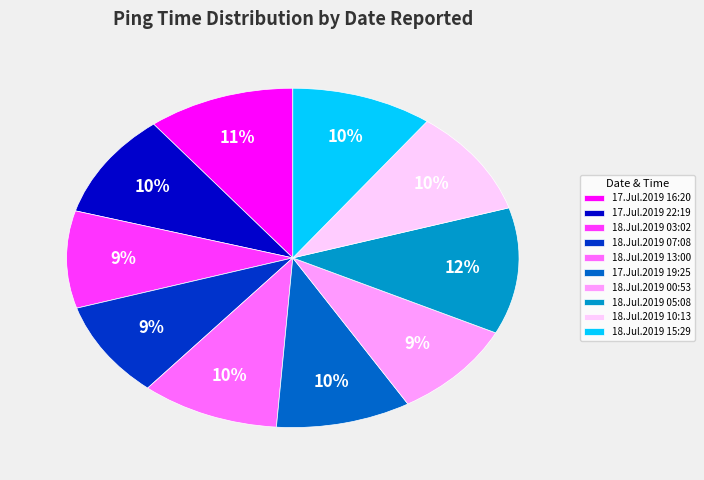

Is there any slice that represents more than half of the pie?

No